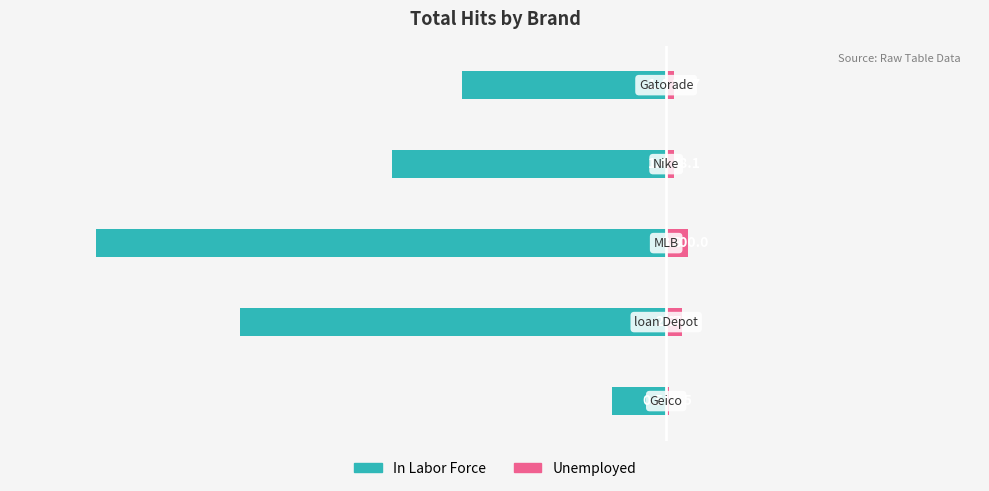

Where does the Unemployed series first go above 1?

1